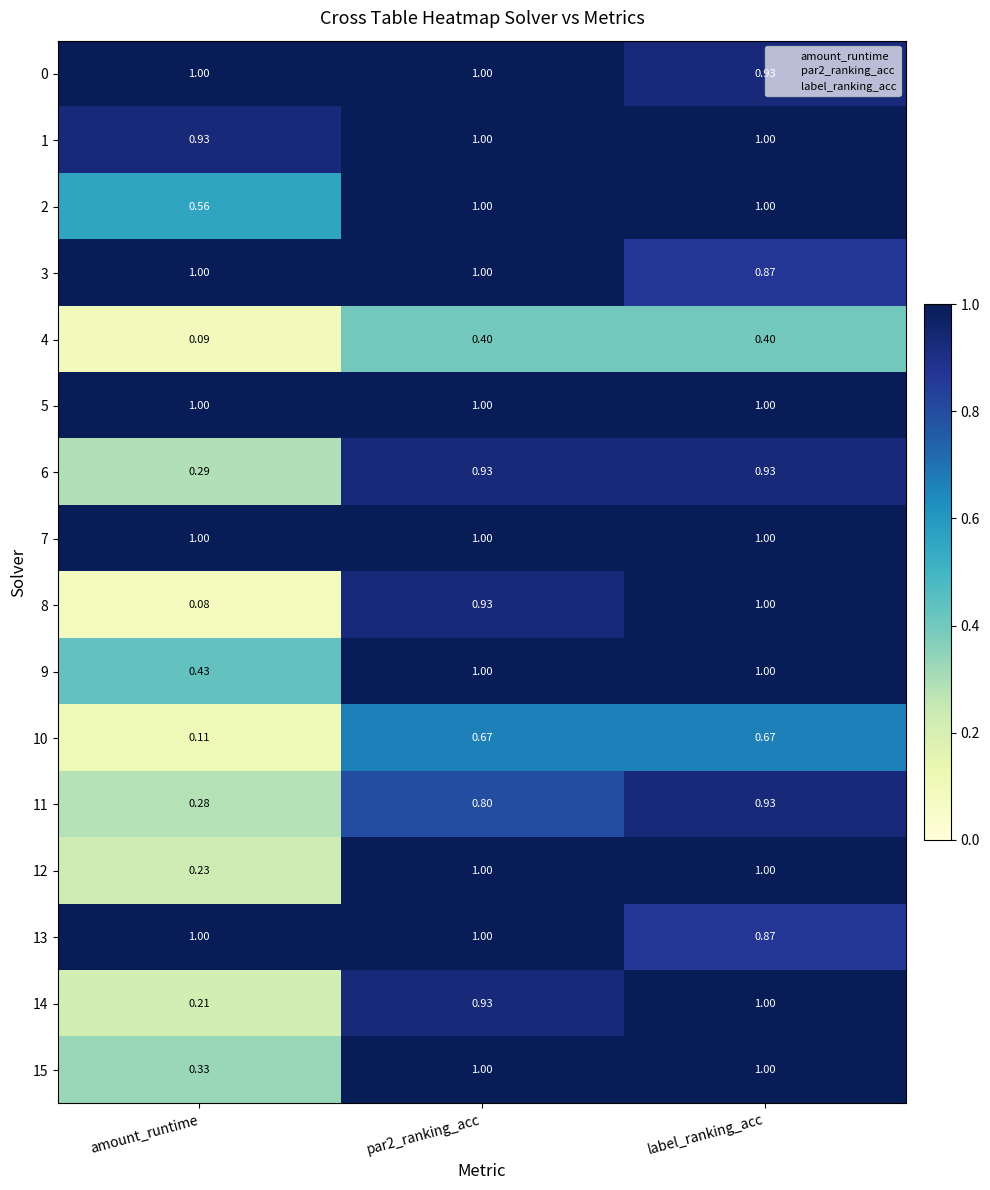

At which label is 4 closest to 0?

amount_runtime